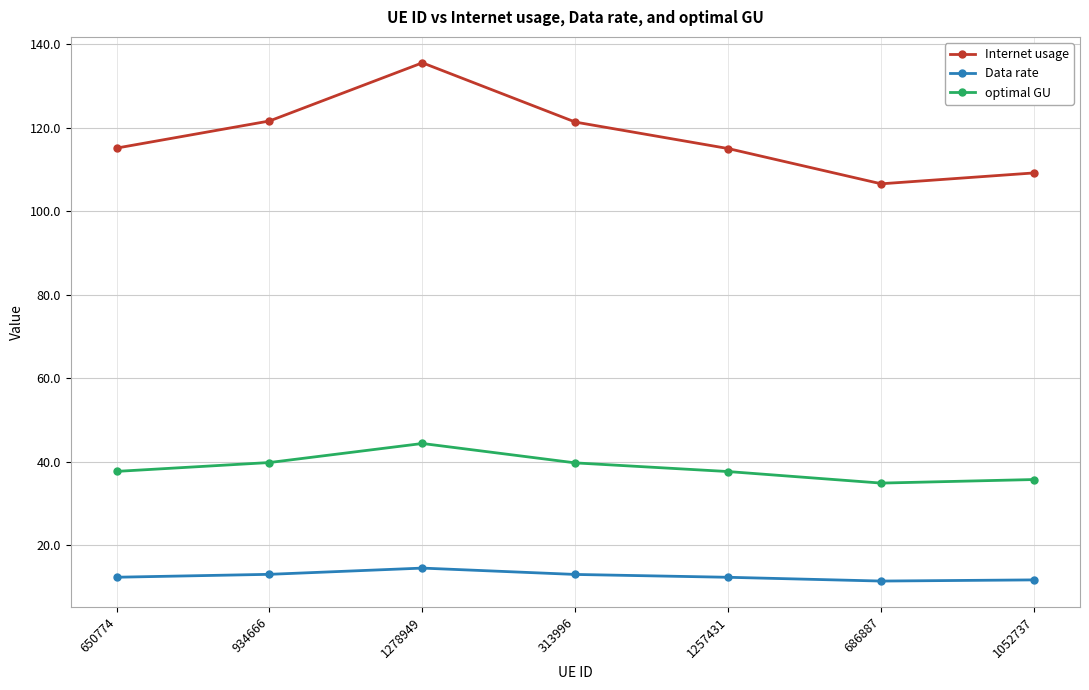

What is the label of the 2nd point from the left?

934666